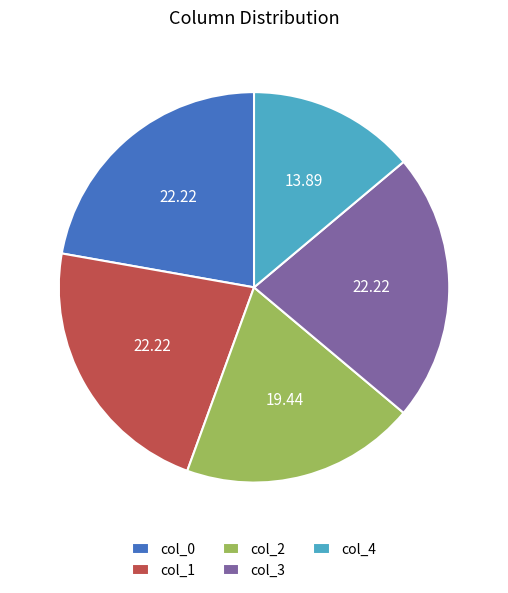

Is there any slice that represents more than half of the pie?

No